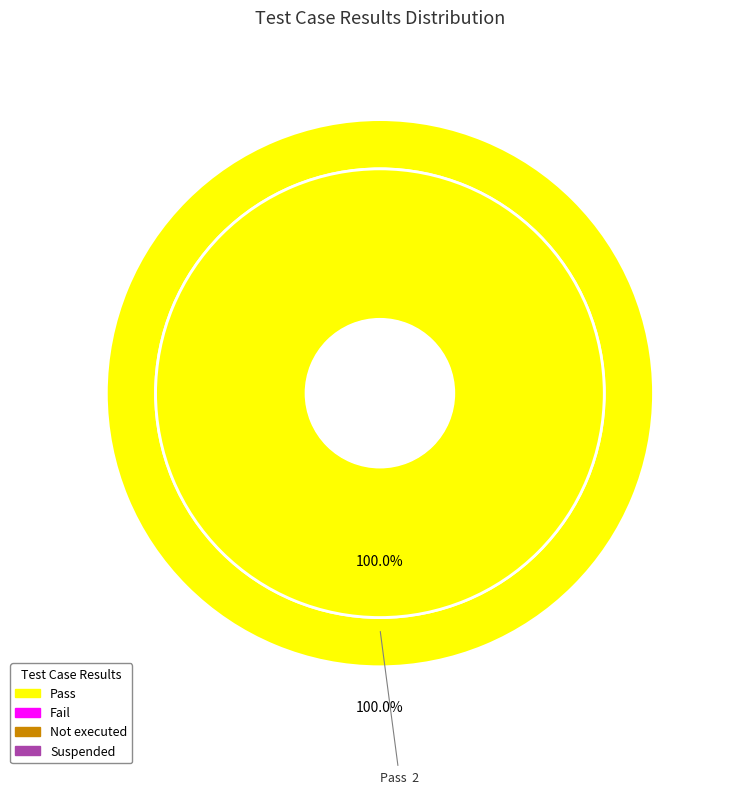

True or false: Pass accounts for 100% of the total.

True